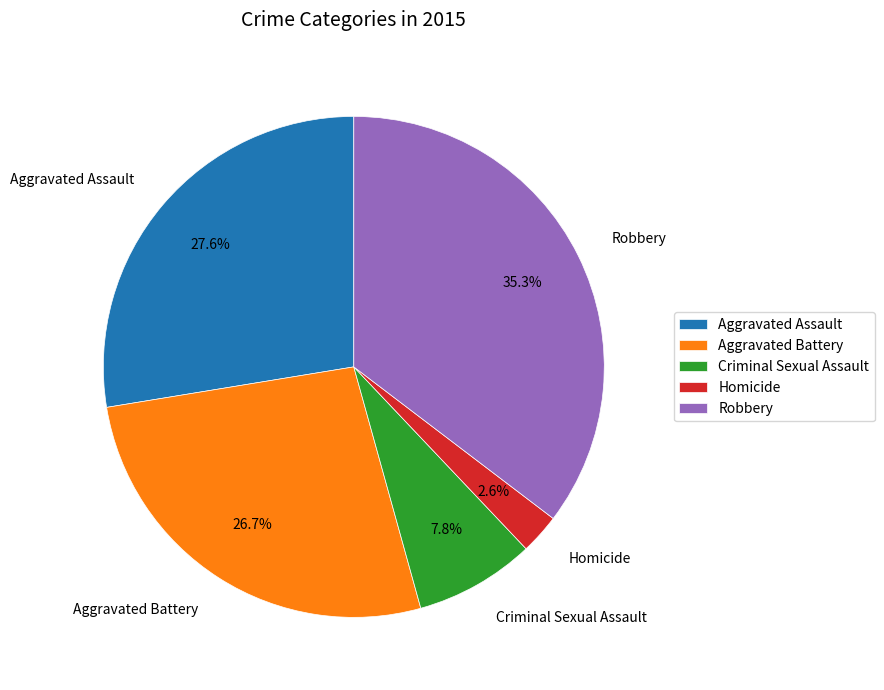

Which slice is the smallest?

Homicide